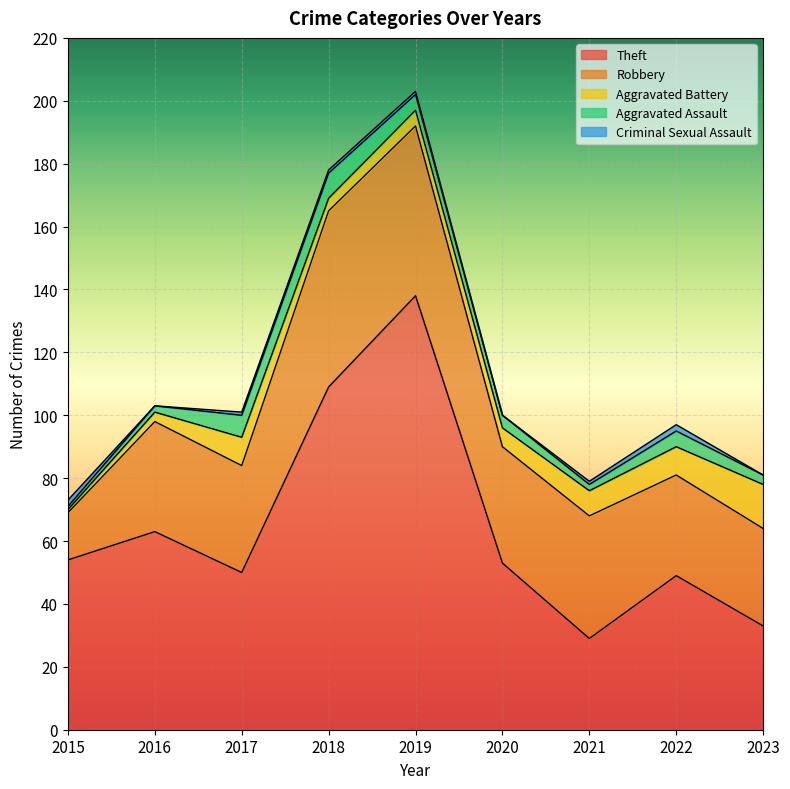

What is the total value across all series at 2021?

79